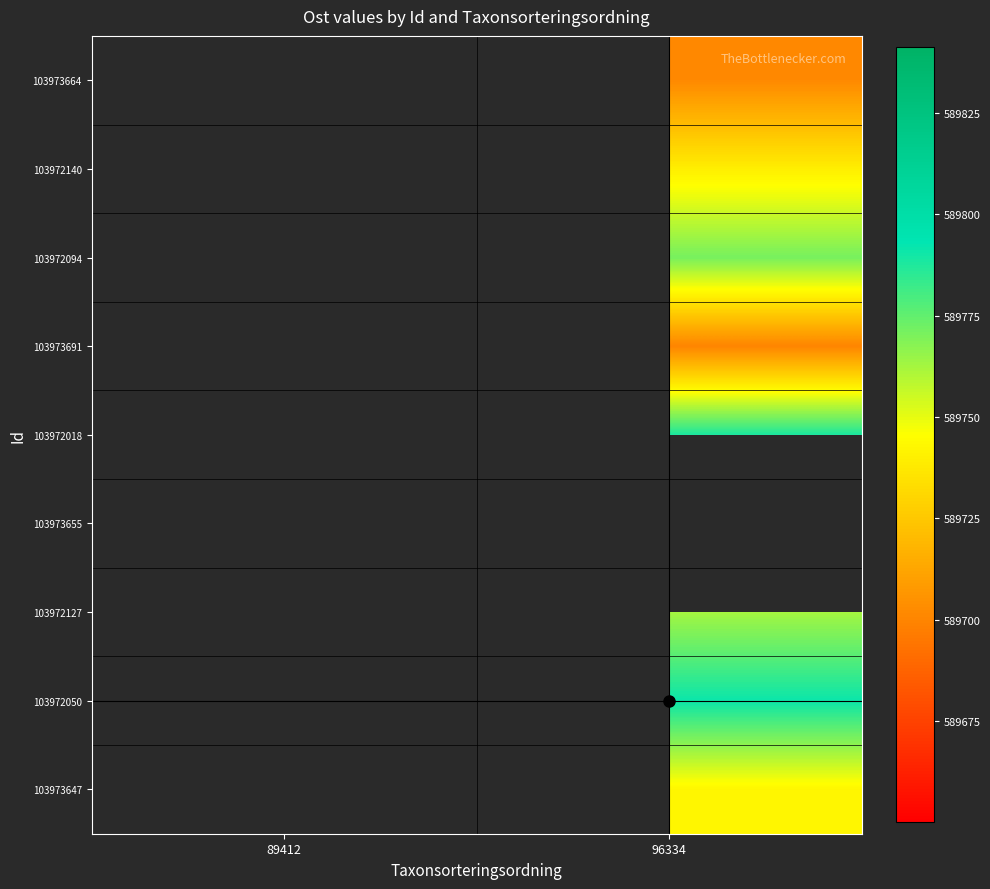

Which has a higher value, 89412 or 96334?

96334